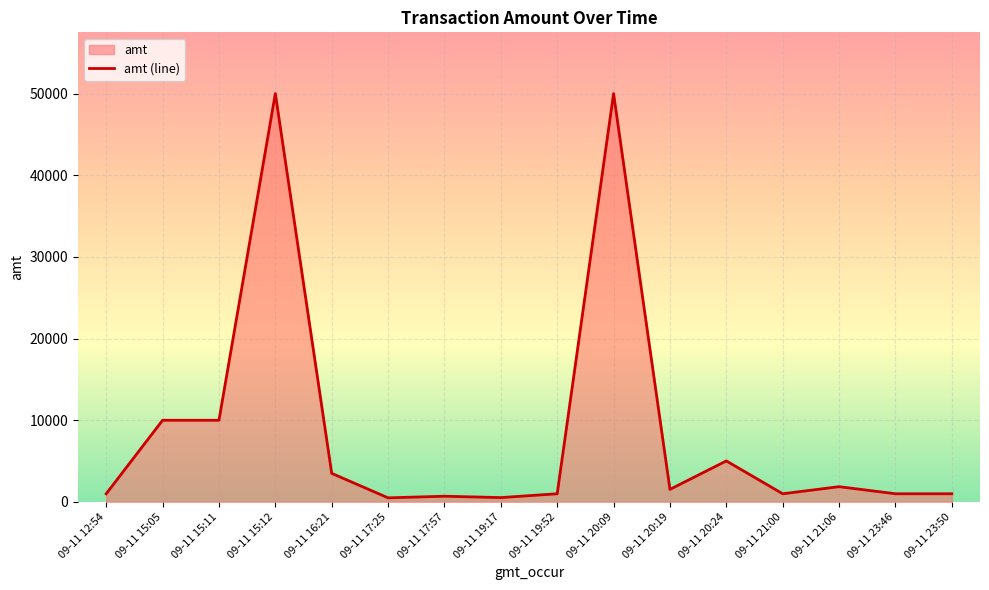

What is the maximum value shown in the chart?

50000.0